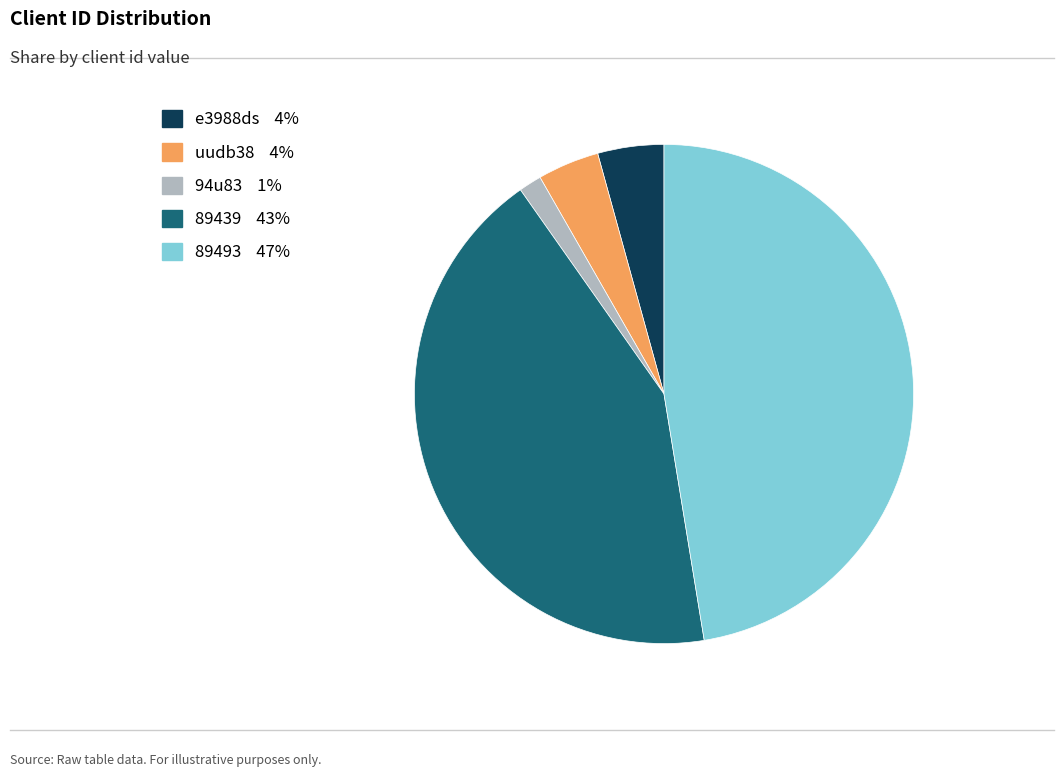

Between uudb38 and 89439, which is larger?

89439